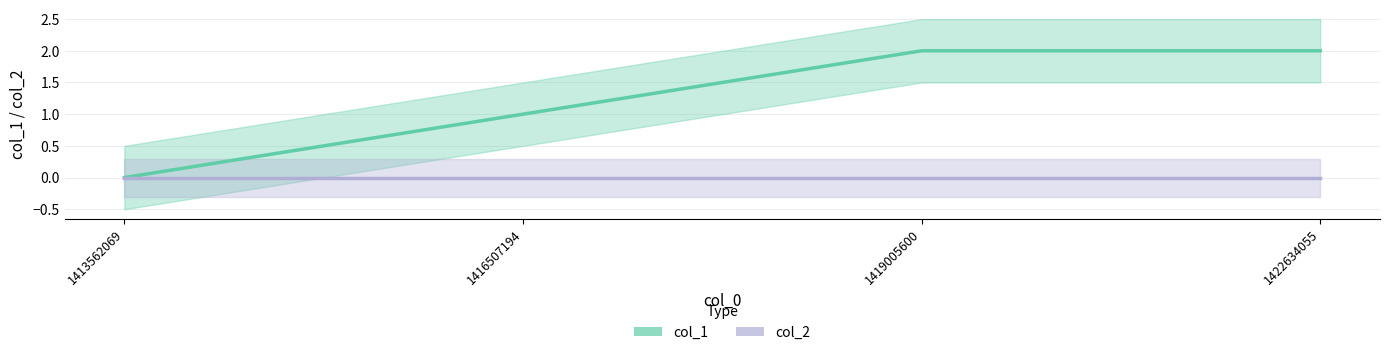

List the series in order of their peak value, highest first.

col_1, col_2